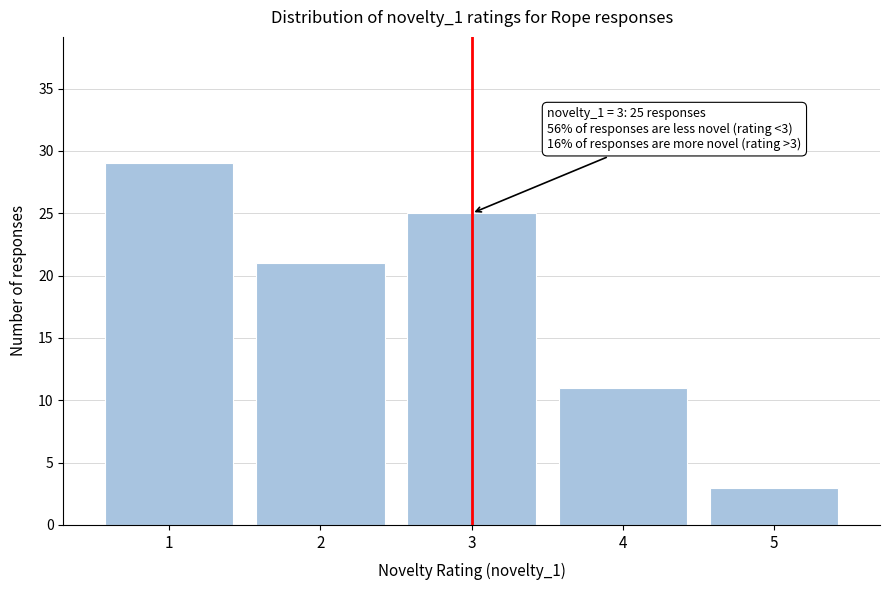

Over which range of the x-axis is the bar tallest?

0.5 to 1.5